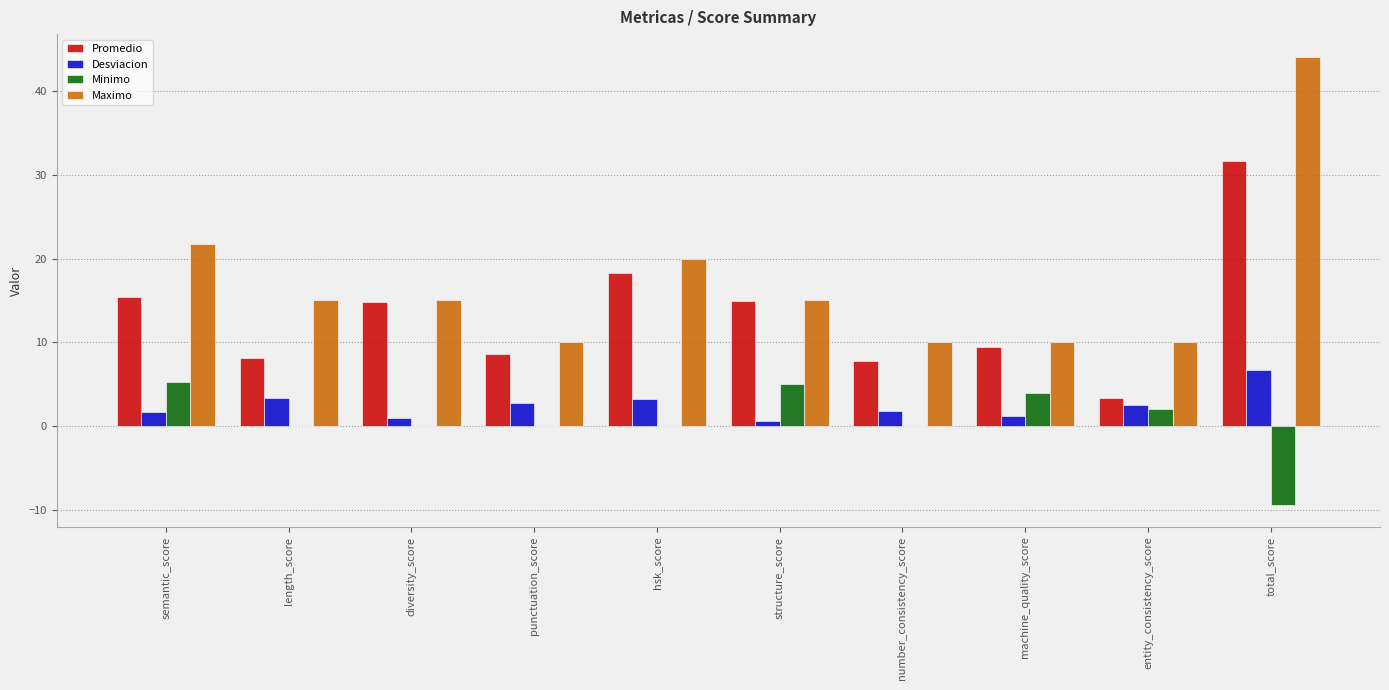

What is the average value of the Minimo series?

0.7